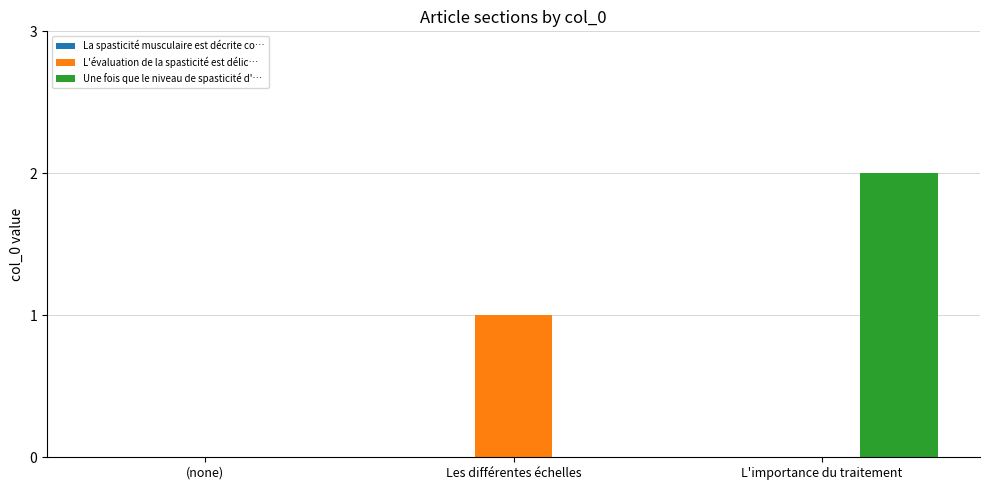

Does the chart contain stacked bars?

No